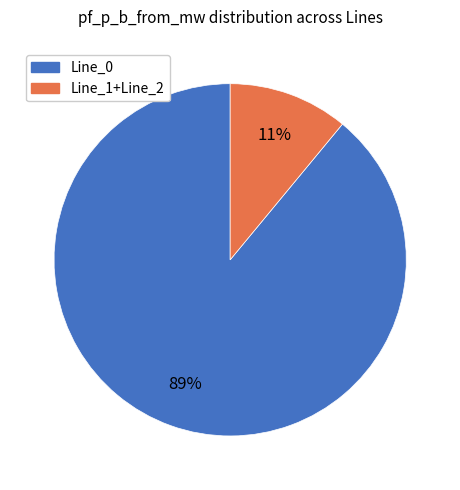

To the nearest percent, what is the average slice percentage?

50%